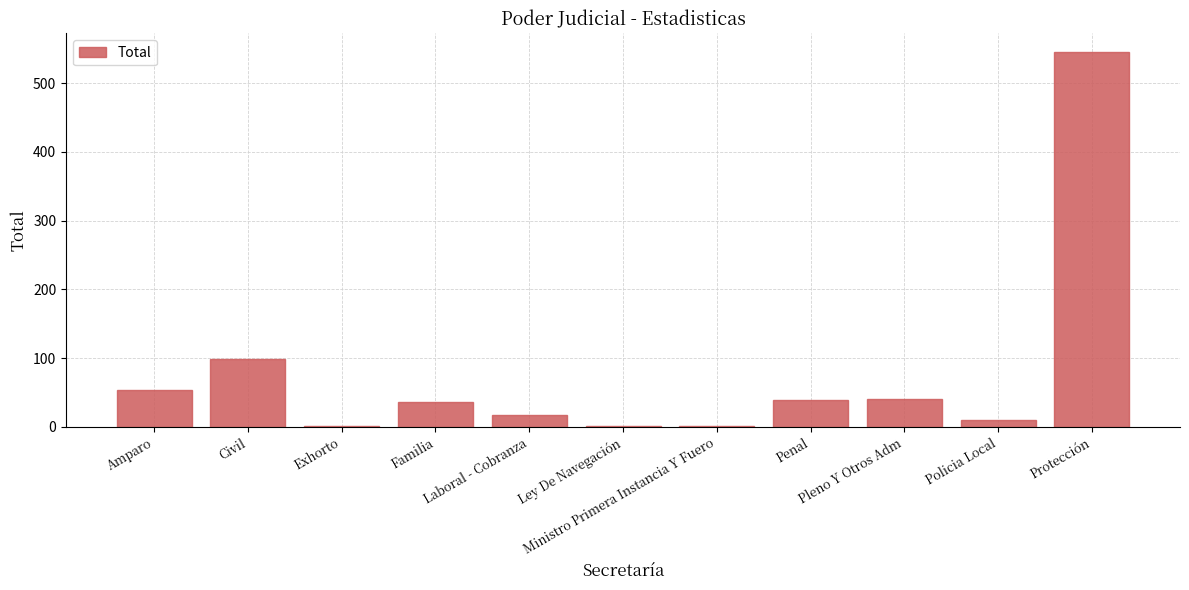

What is the ratio of the value at Protección to the value at Civil?

5.5